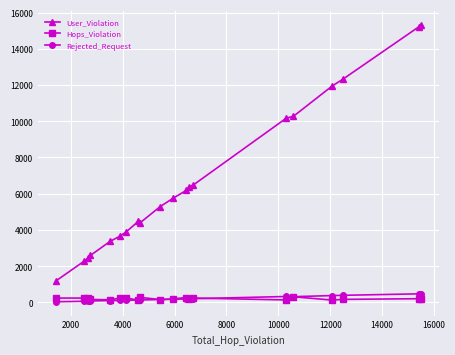

How many lines are shown in the chart?

3